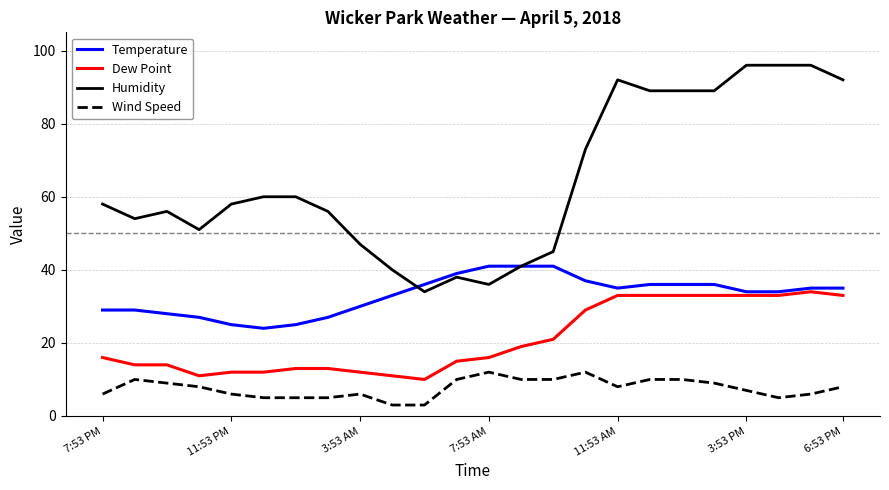

What is the smallest value displayed?

3